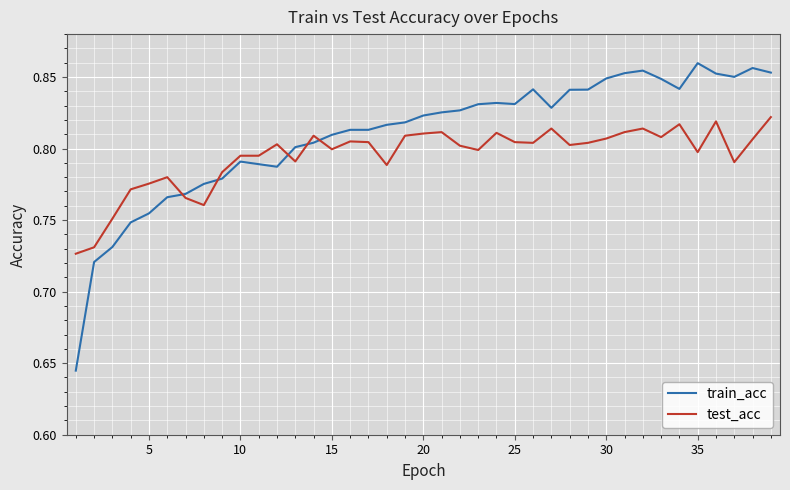

What is the difference between the maximum and minimum values in the test_acc series?

0.1